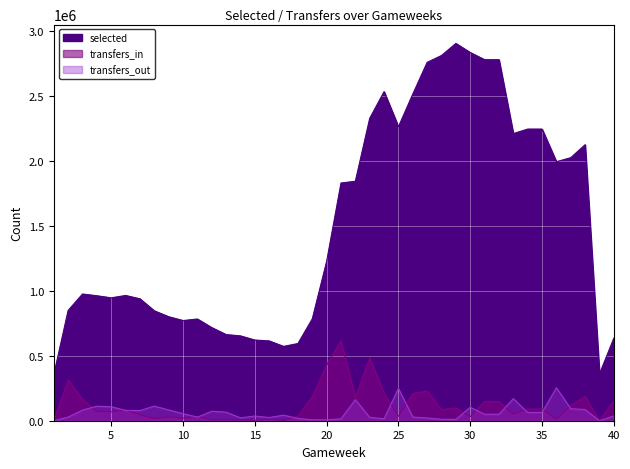

How many times do transfers_in and transfers_out cross each other?

14